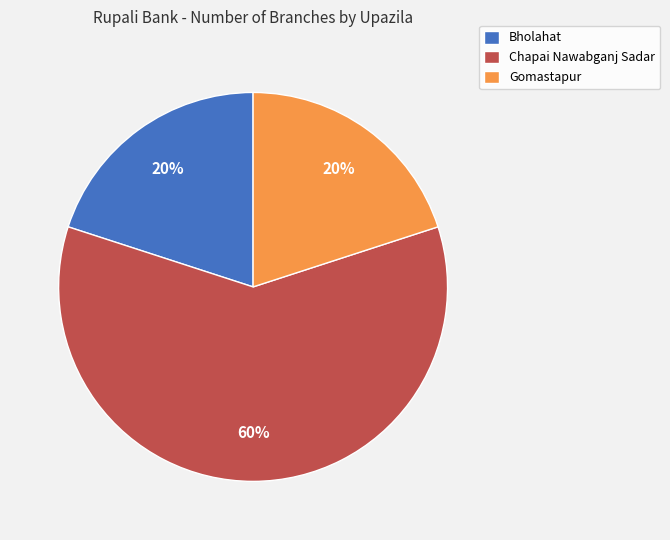

To the nearest percent, what is the average slice percentage?

33%